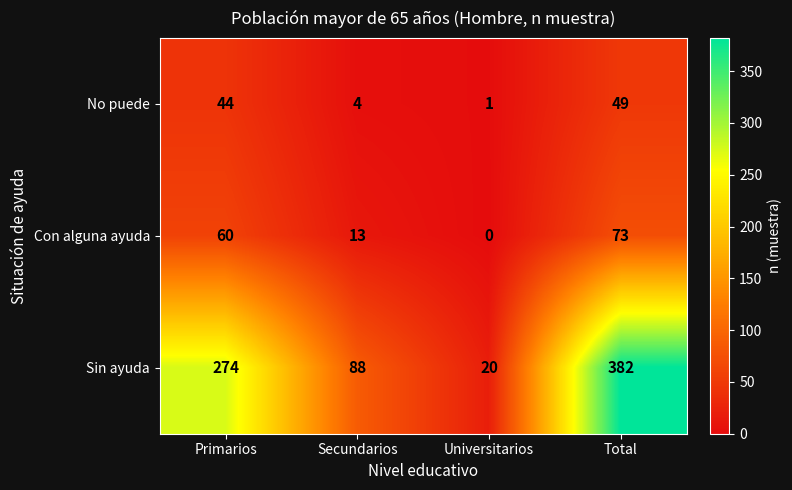

The No puede series shows 11 at Primarios. True or false?

False